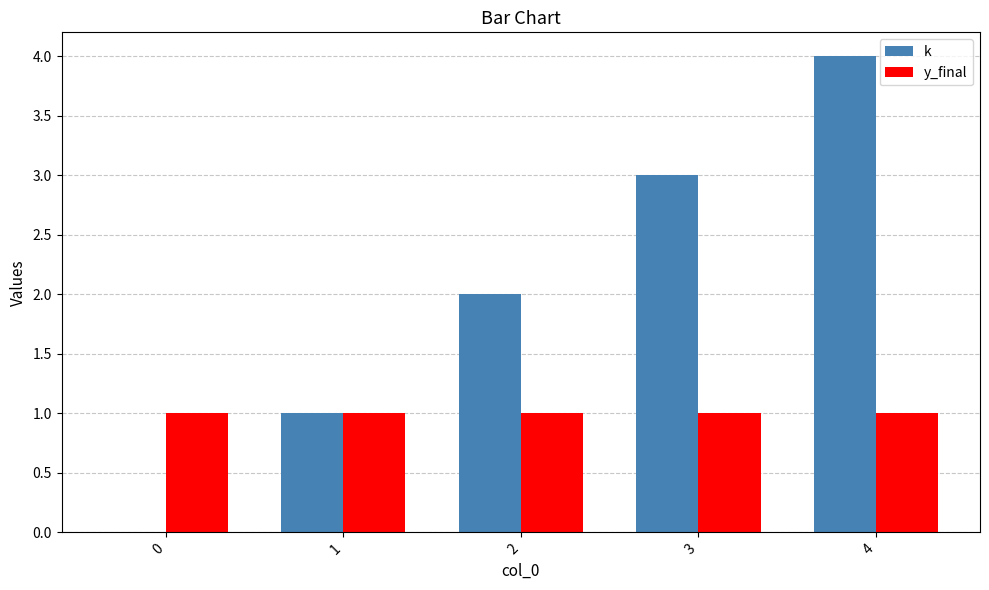

Which series changed the most between 0 and 2?

k